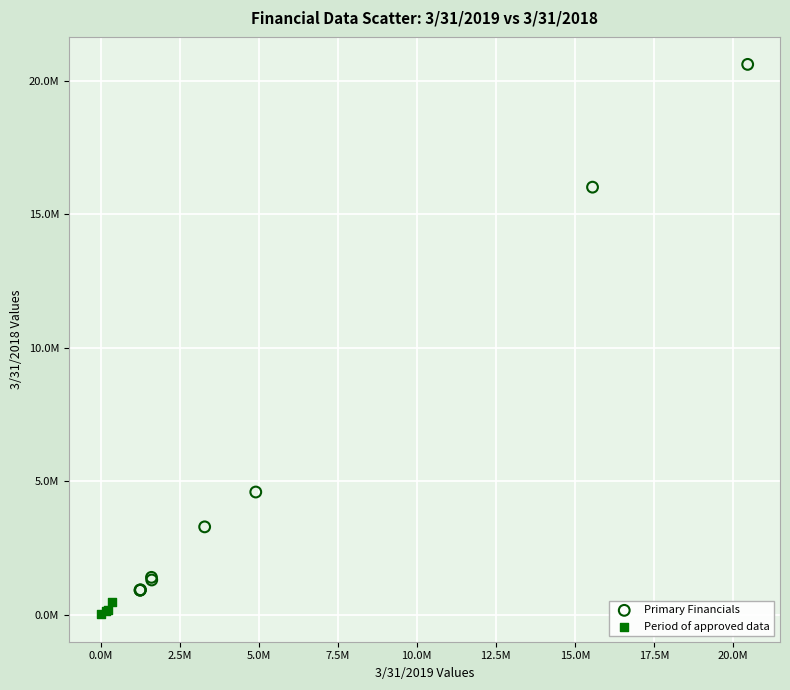

What are all the series names shown in the legend?

Primary Financials, Period of approved data